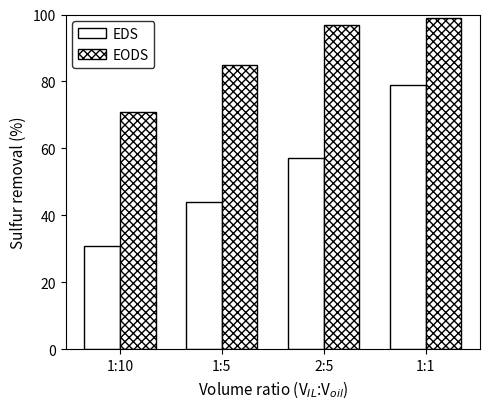

List the labels in order of EODS value, smallest first.

1:10, 1:5, 2:5, 1:1